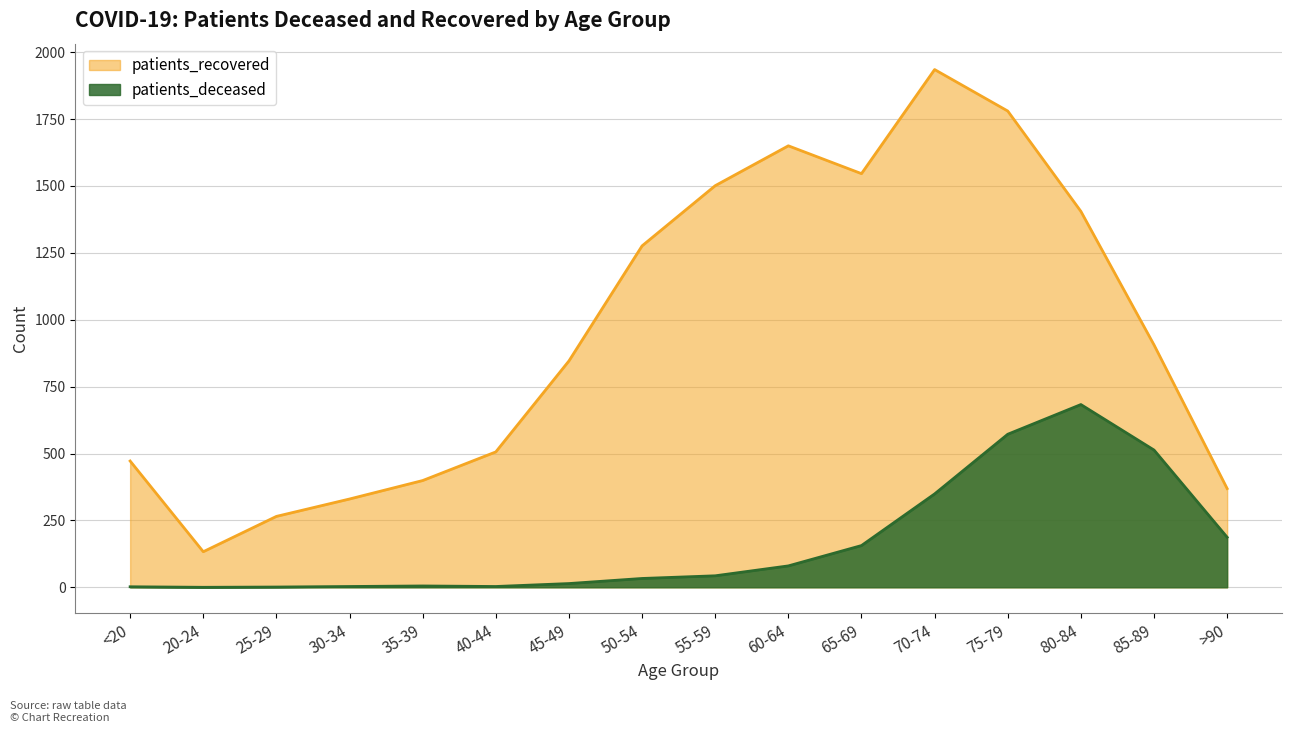

What is the value of the patients_deceased point at the 9th from the left?

43